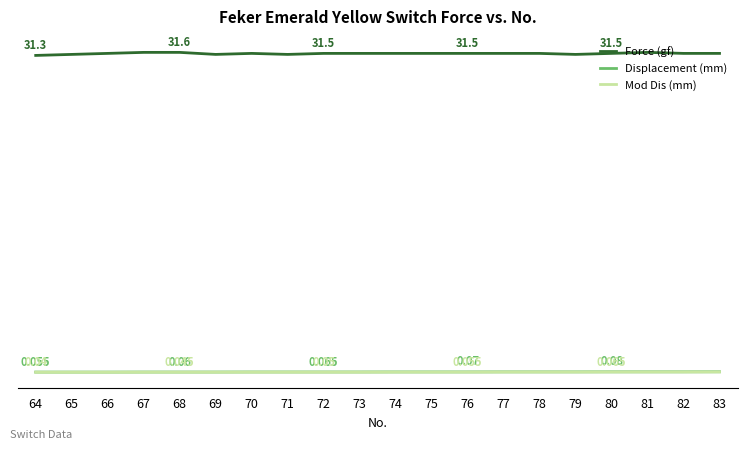

What is the difference between the highest and lowest values at 64?

31.3